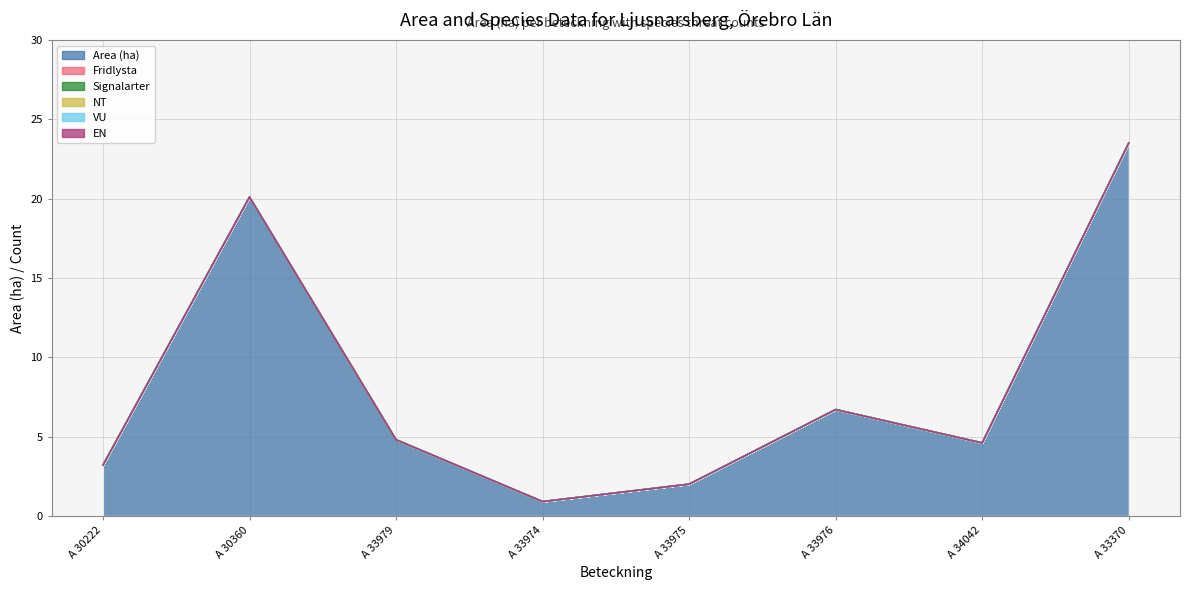

How many lines are shown in the chart?

6